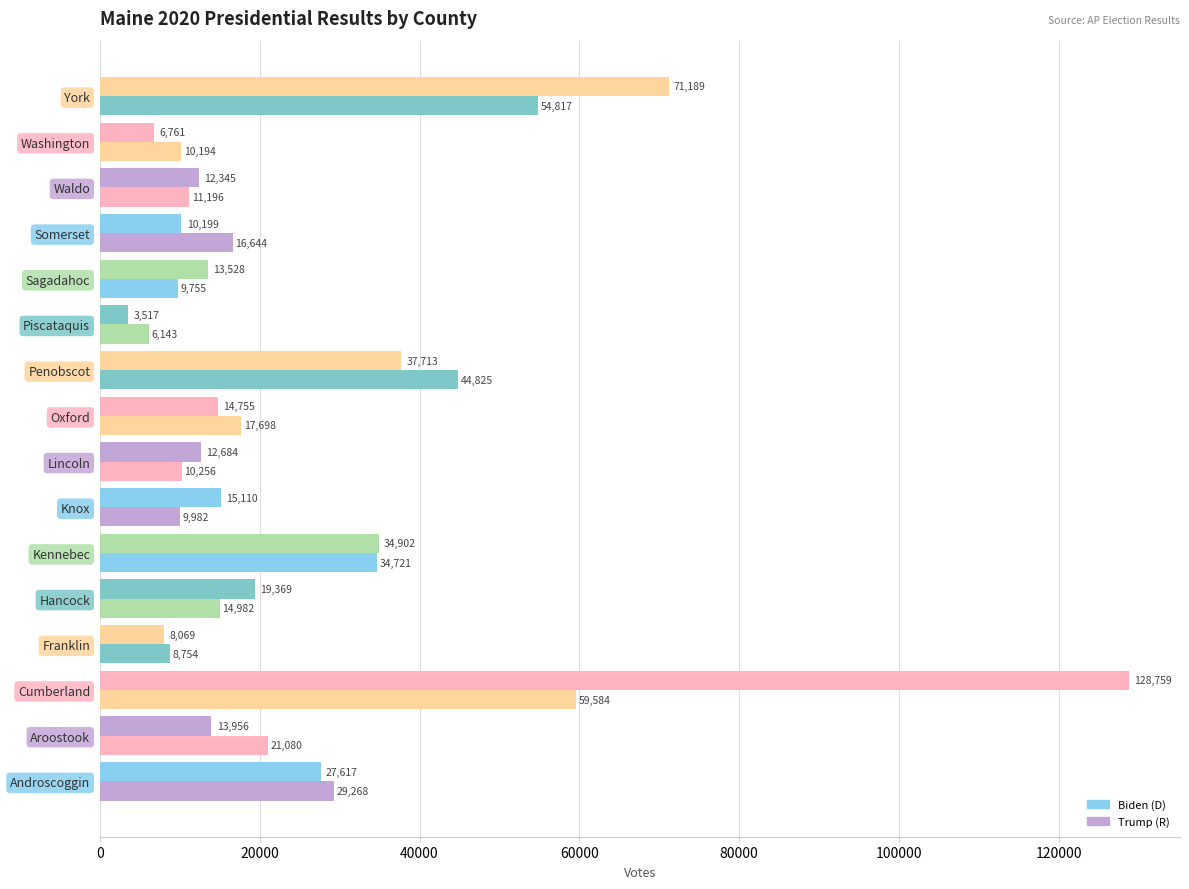

How many data points in Trump (R) are less than 16644?

8